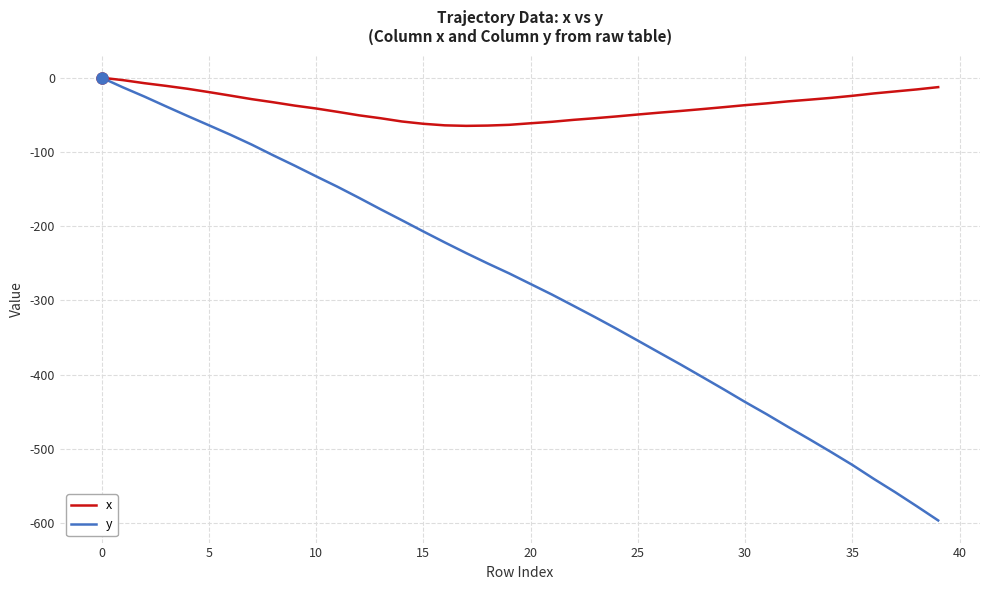

What is the sum of all x values?

-1511.5